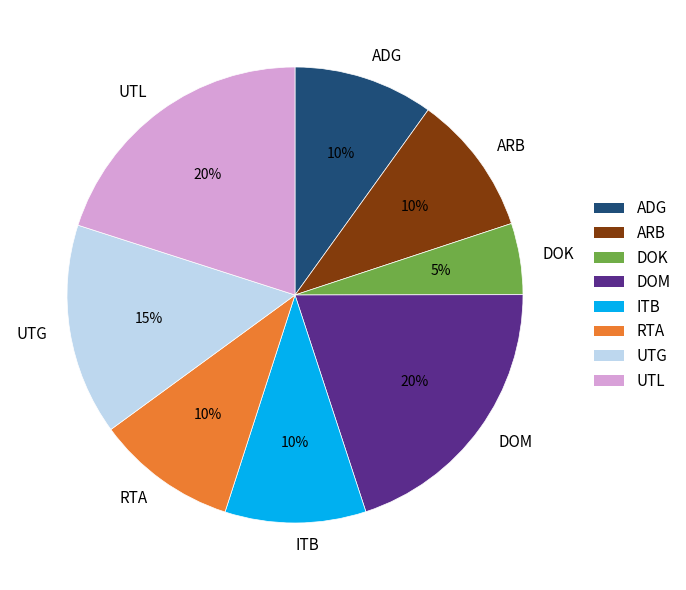

Combined, do UTL and DOK account for over 50%?

No